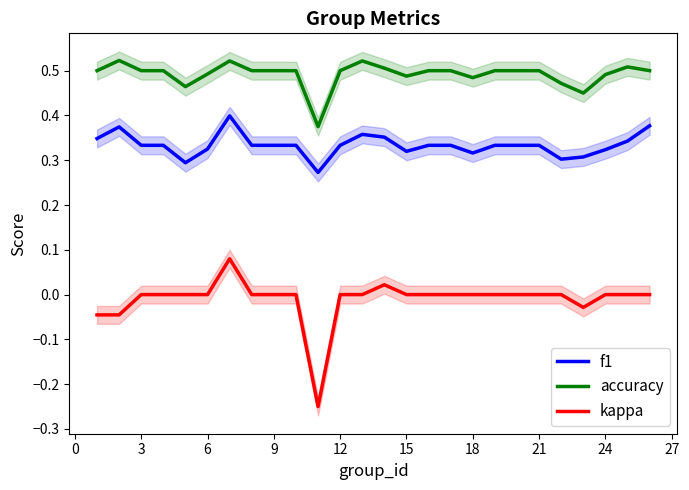

What is the sum of all kappa values?

-0.3